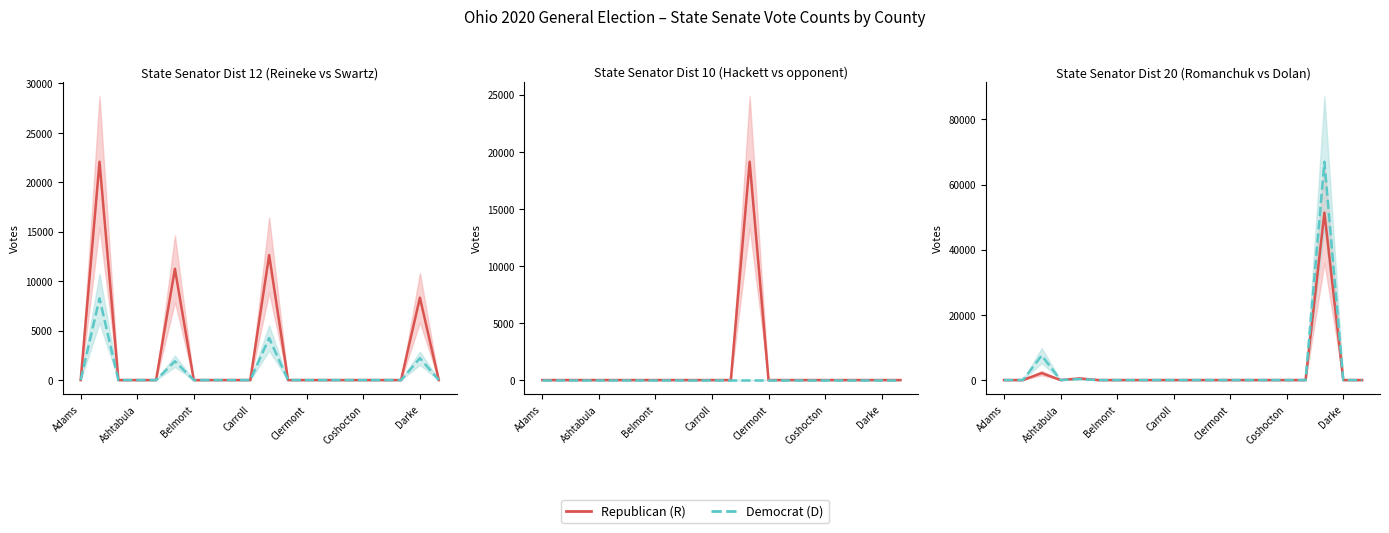

True or false: Democrat (D) and Republican (R) cross at least once.

False